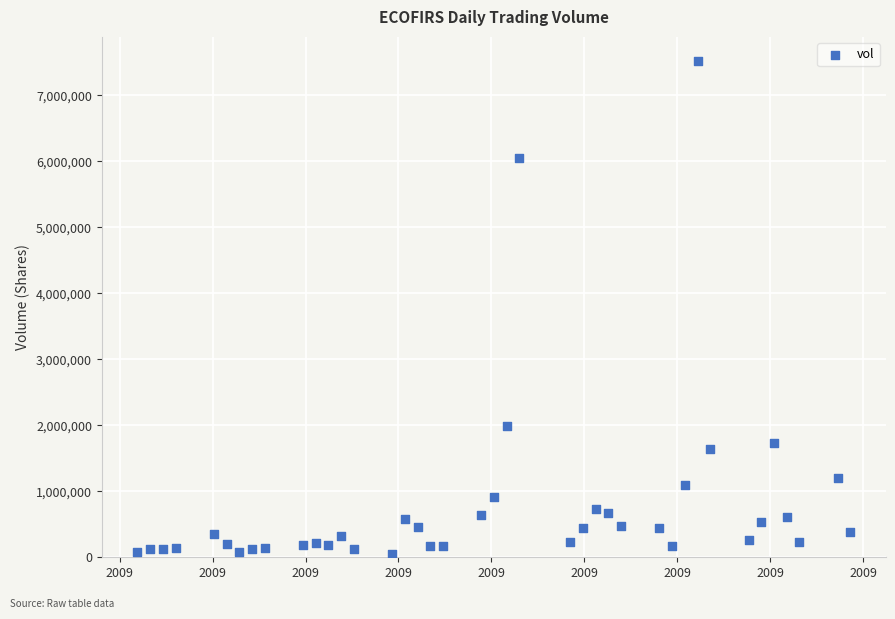

What Y value in the scatter plot is closest to 3785100?

1994900